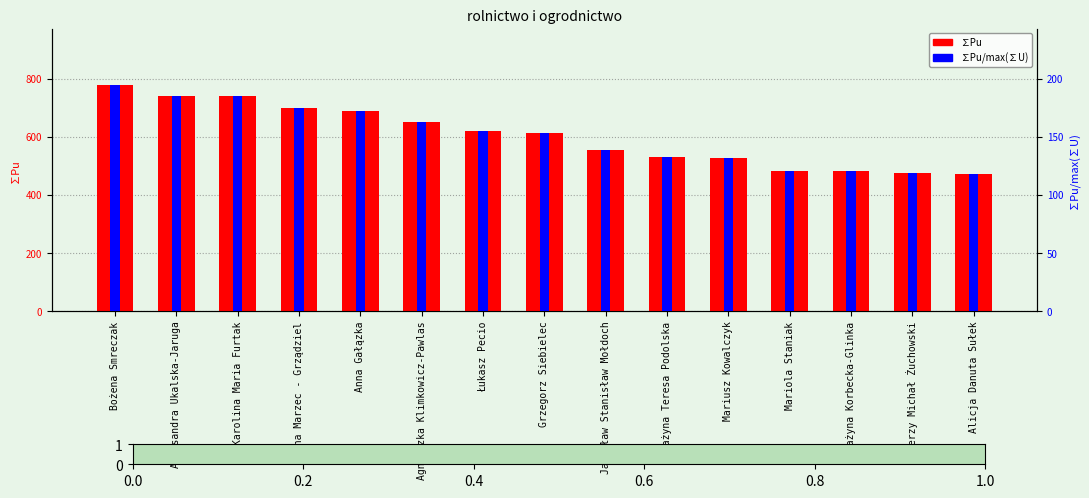

What value does the ∑Pu series have at Łukasz Pecio?

620.0